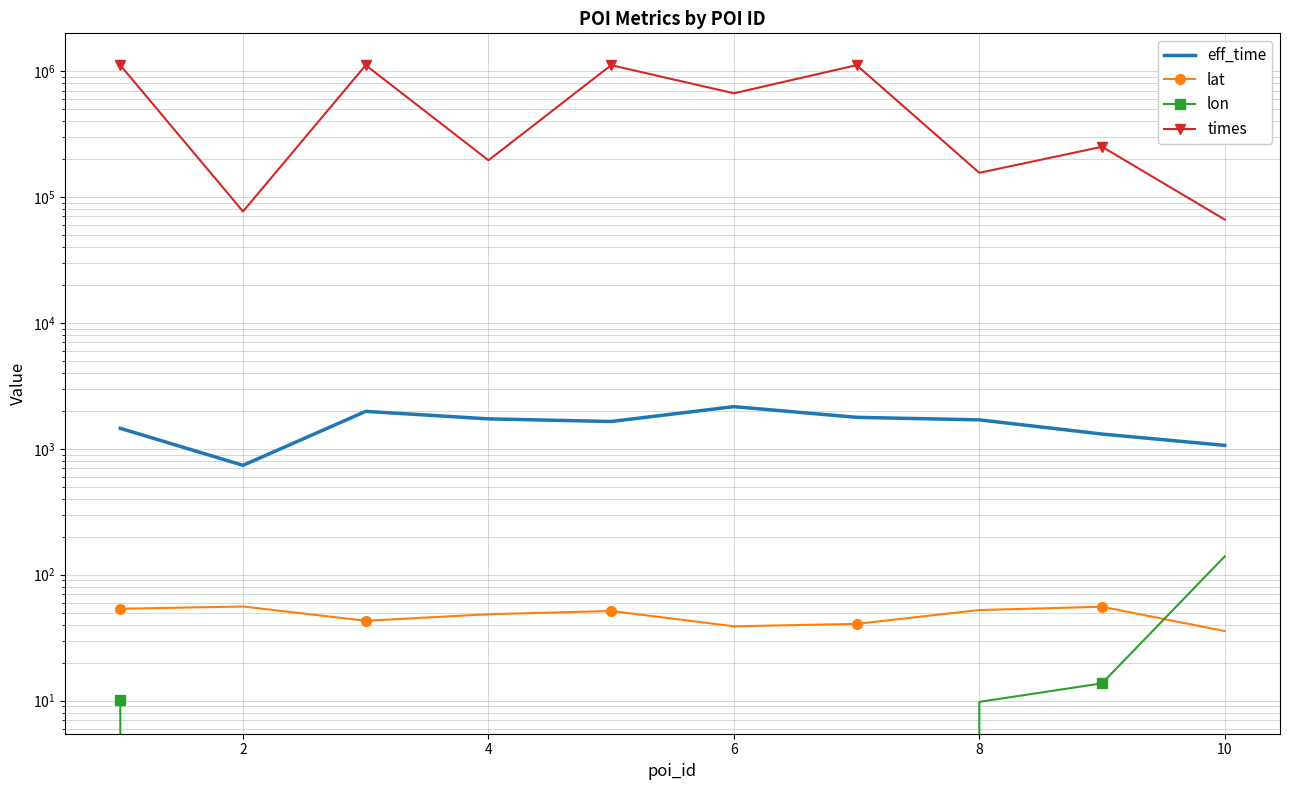

Reading right to left, list all the values displayed in this chart.

eff_time: 1064.0	1309.0	1697.0	1777.0	2161.0	1647.0	1728.0	1982.0	739.0	1453.0
lat: 35.6	55.6	52.4	40.7	38.9	51.5	48.5	43.0	55.9	53.6
lon: 139.7	13.7	9.8	-8.6	-77.0	-0.1	-123.4	-87.9	-4.4	10.2
times: 66110.0	250379.0	155486.0	1113461.0	665857.0	1113368.0	195554.0	1113318.0	76686.0	1113214.0